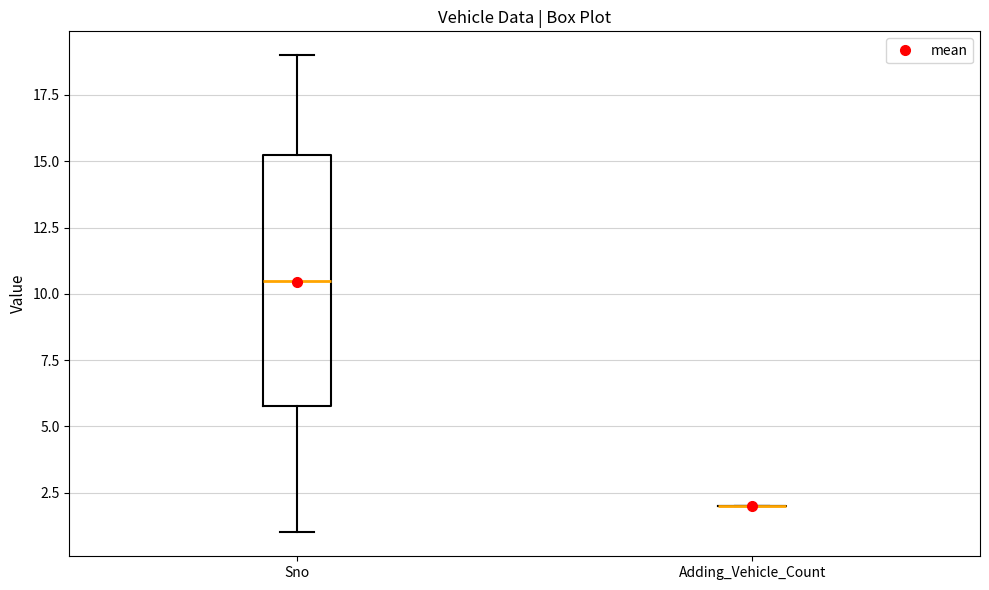

Reading left to right, read every box against the y-axis: the position of its median line, the range the box covers, and the ends of its whiskers. The values are not printed on the chart, so give them approximately, as read against the axis.

Sno: median 10.5, box 6.0 to 15.5, whiskers 1.0 to 19.0
Adding_Vehicle_Count: box collapsed to a line at 2.0, whiskers 2.0 to 2.0